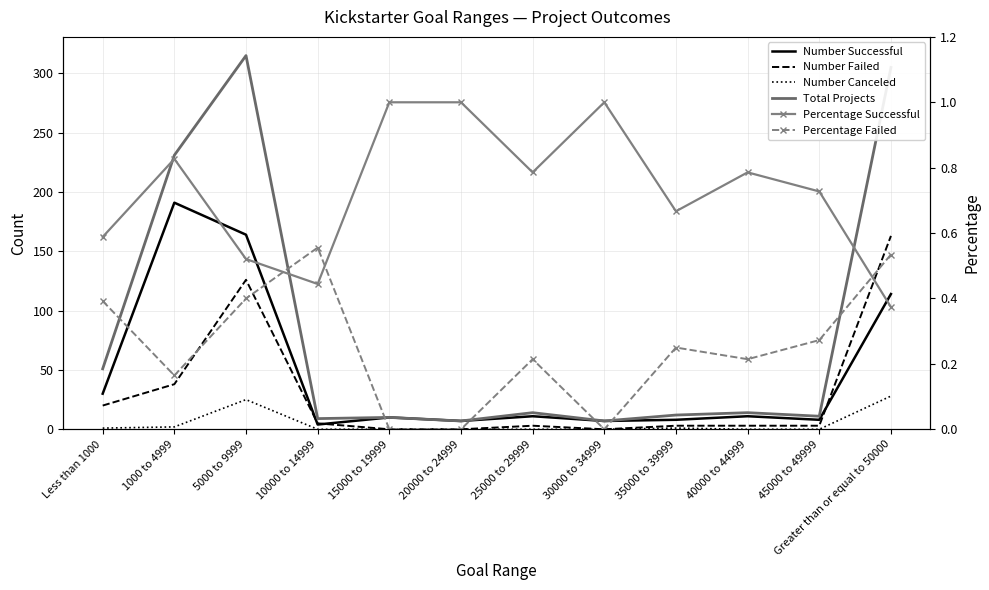

Which series changed the most between 10000 to 14999 and 45000 to 49999?

Number Successful